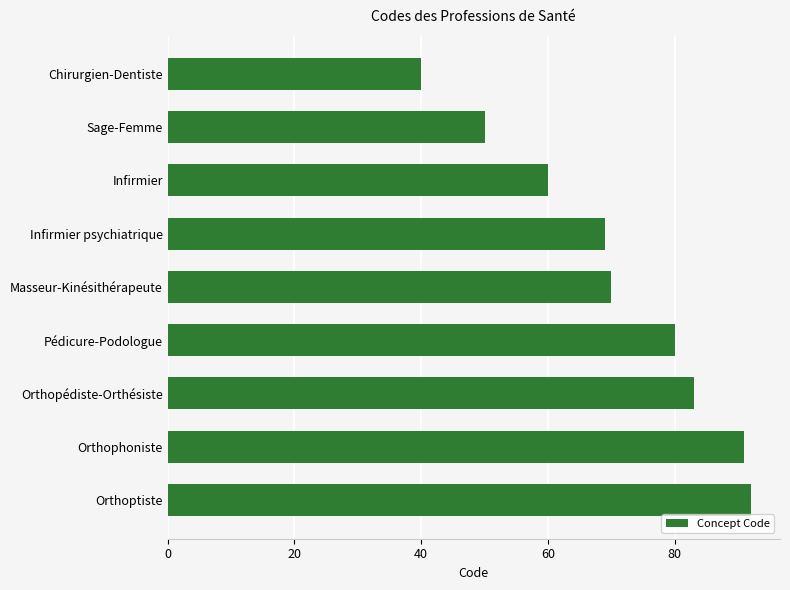

How many series are shown in this chart?

1